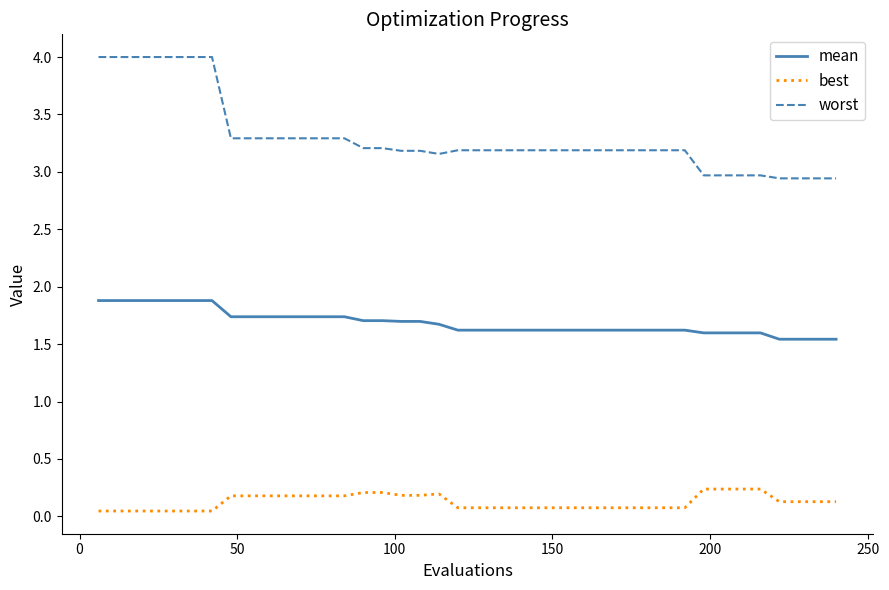

True or false: worst and mean intersect in this chart.

False